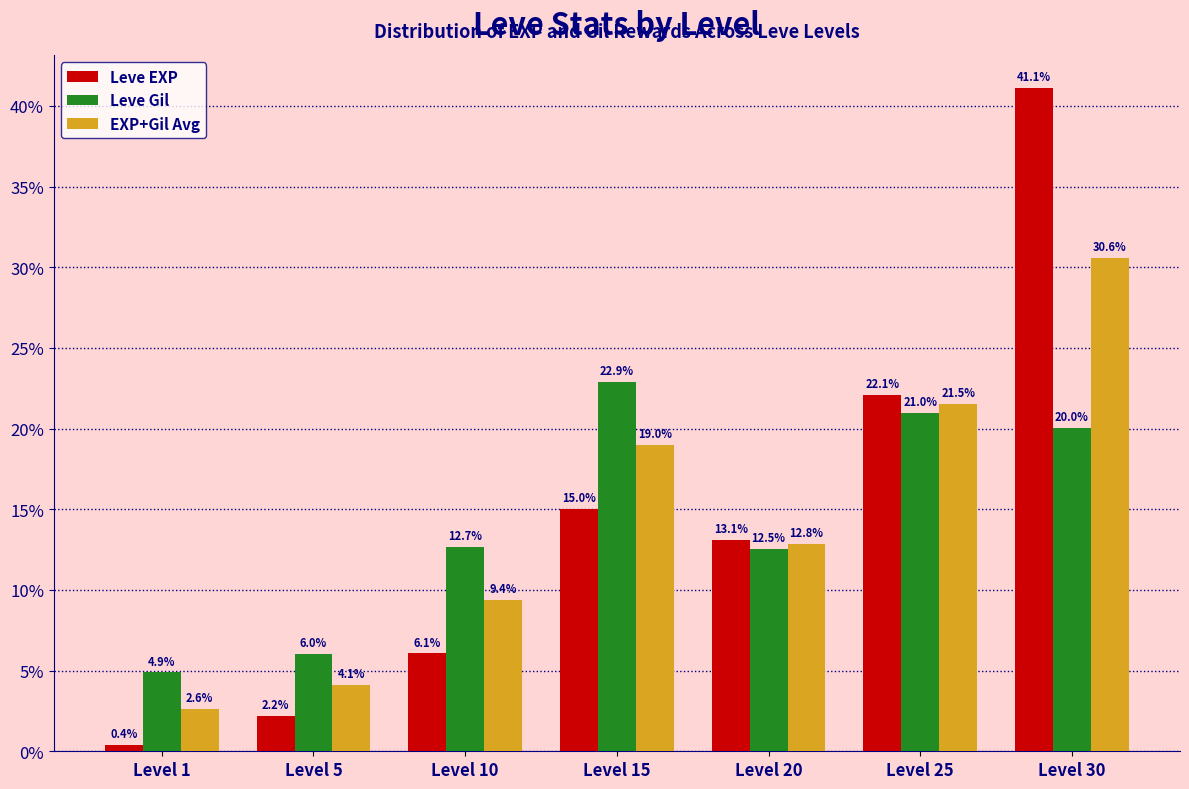

At which label is EXP+Gil Avg closest to 16?

Level 15